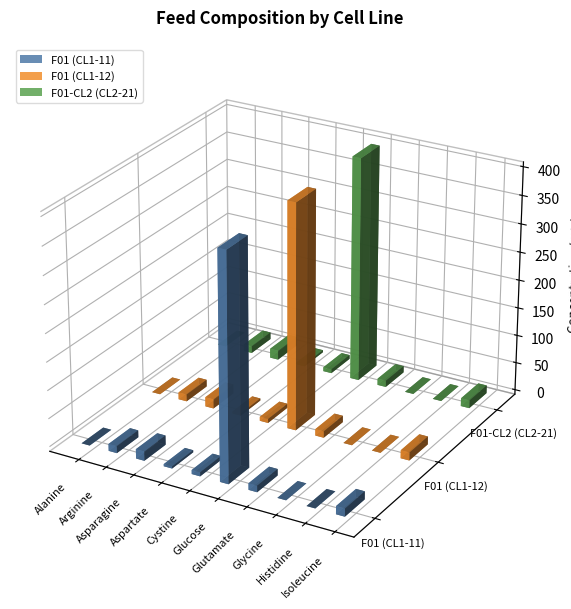

Reading left to right, transcribe all the data shown in this chart.

F01 (CL1-11): 0.0	12.4	16.7	3.8	7.1	400.0	11.6	0.0	0.0	14.2
F01 (CL1-12): 0.0	12.4	16.7	3.8	7.1	400.0	11.6	0.0	0.0	14.2
F01-CL2 (CL2-21): 0.0	12.4	16.7	3.8	7.1	400.0	11.6	0.0	0.0	14.2